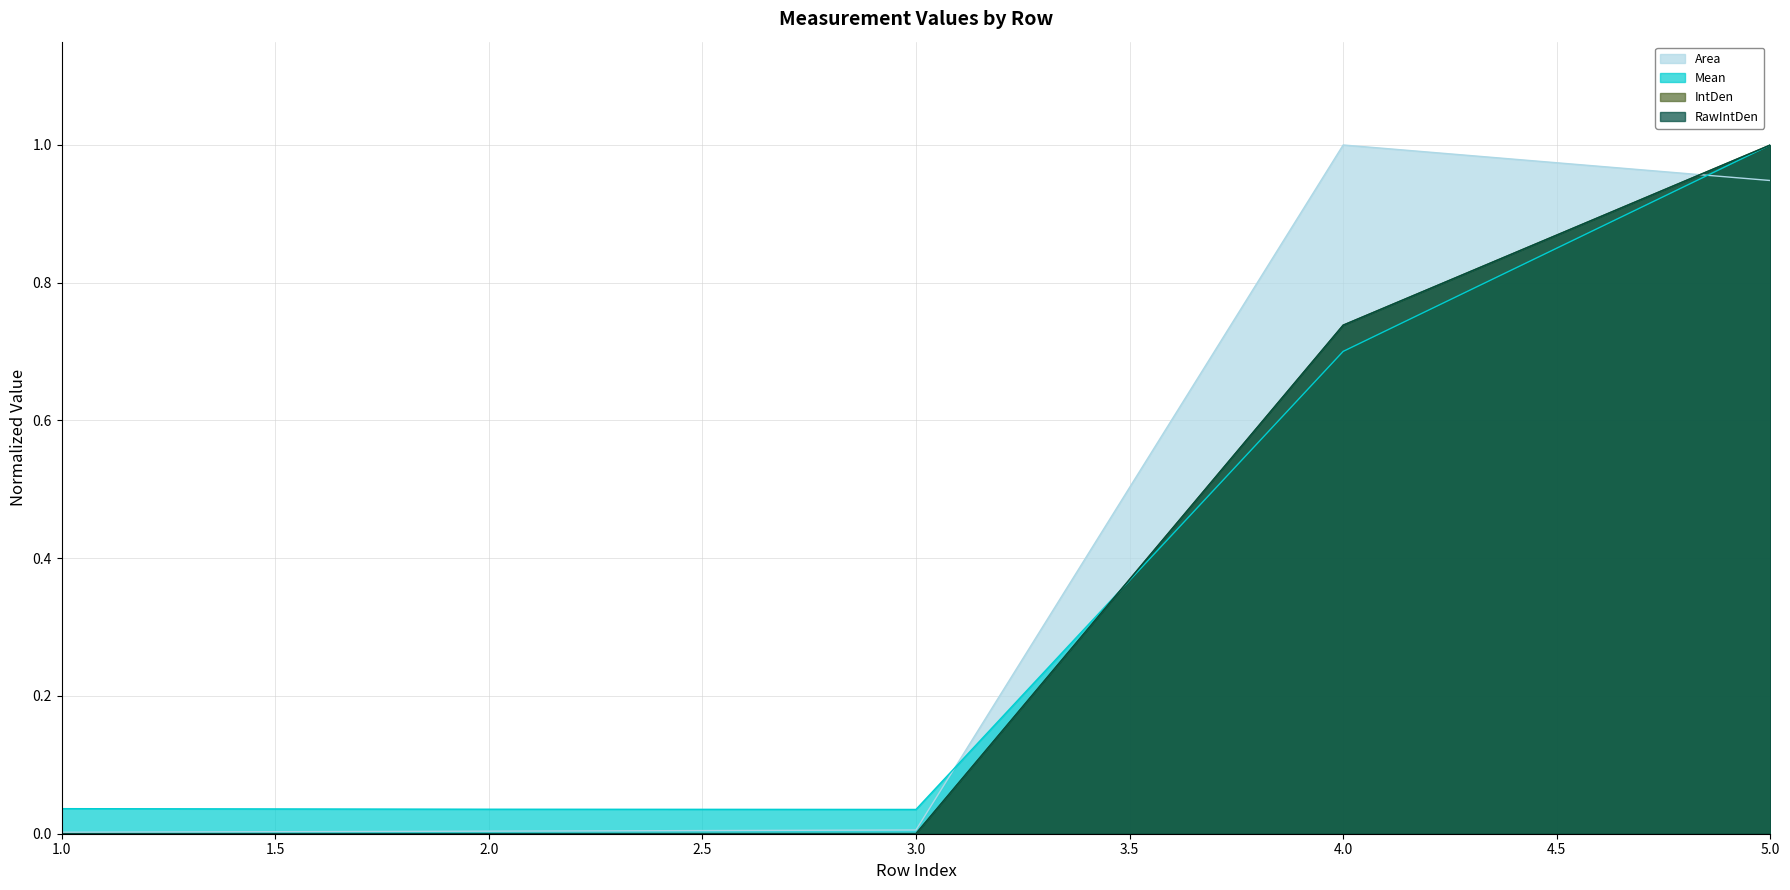

Between which two adjacent categories do IntDen and RawIntDen first intersect?

1.0 and 2.0